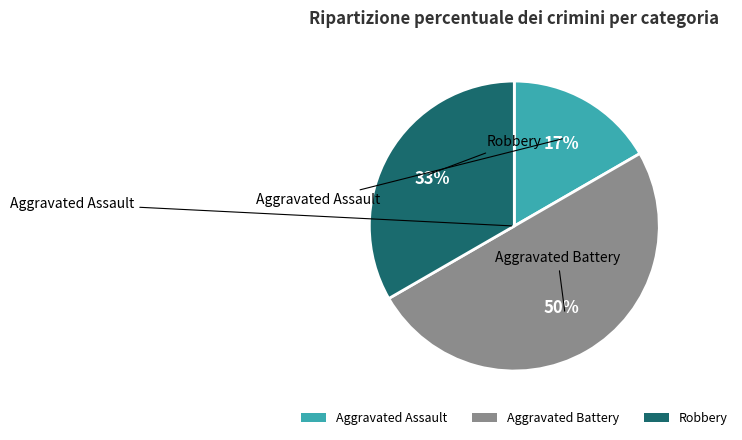

Which slice is the smallest?

Aggravated Assault